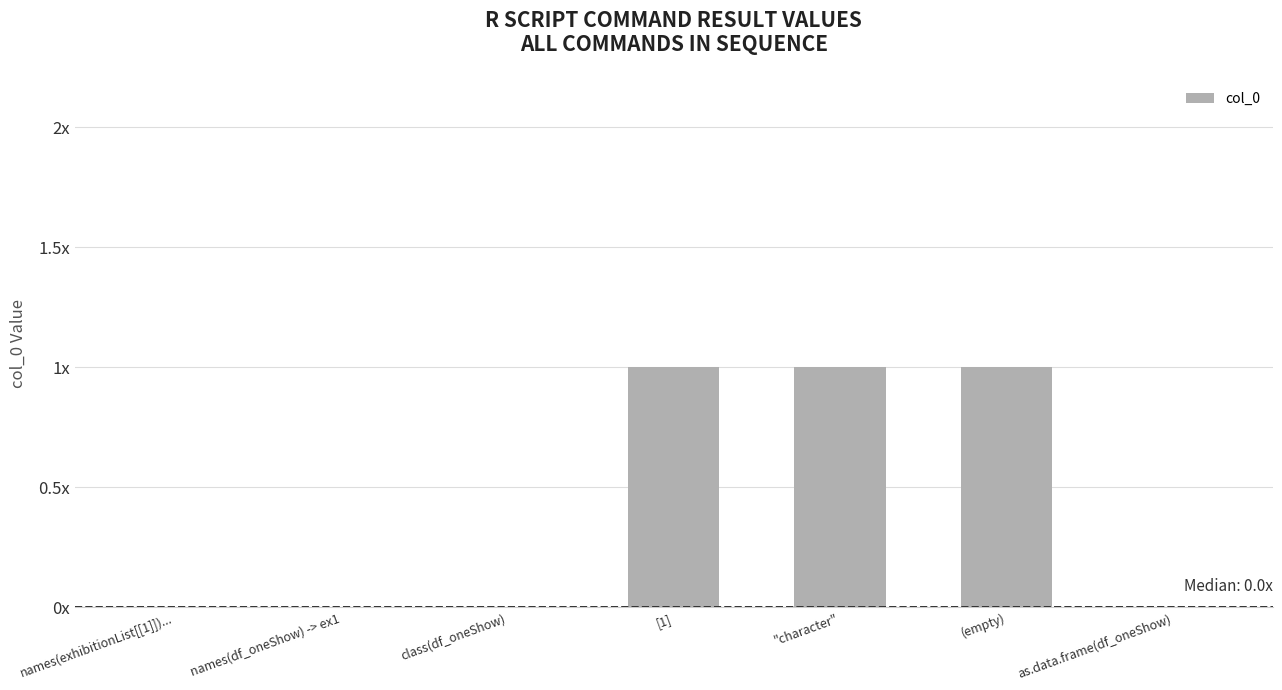

Are the bars grouped side by side (vs. stacked)?

No